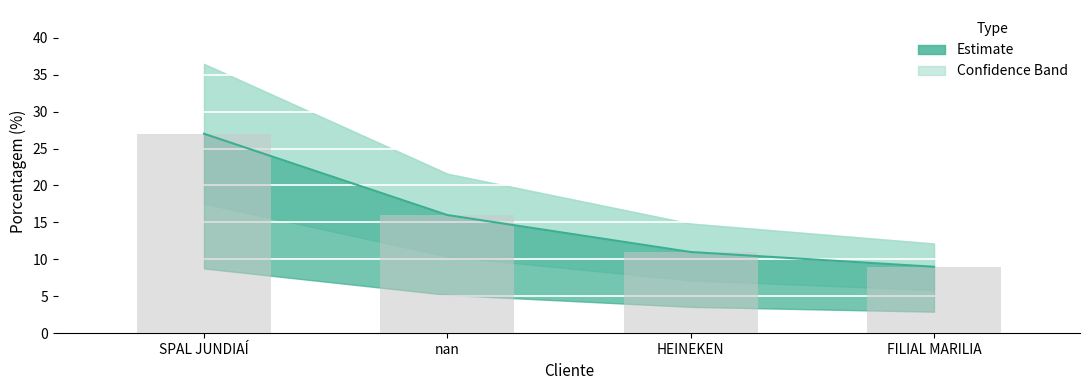

The chart shows a value of 2 at HEINEKEN. True or false?

False